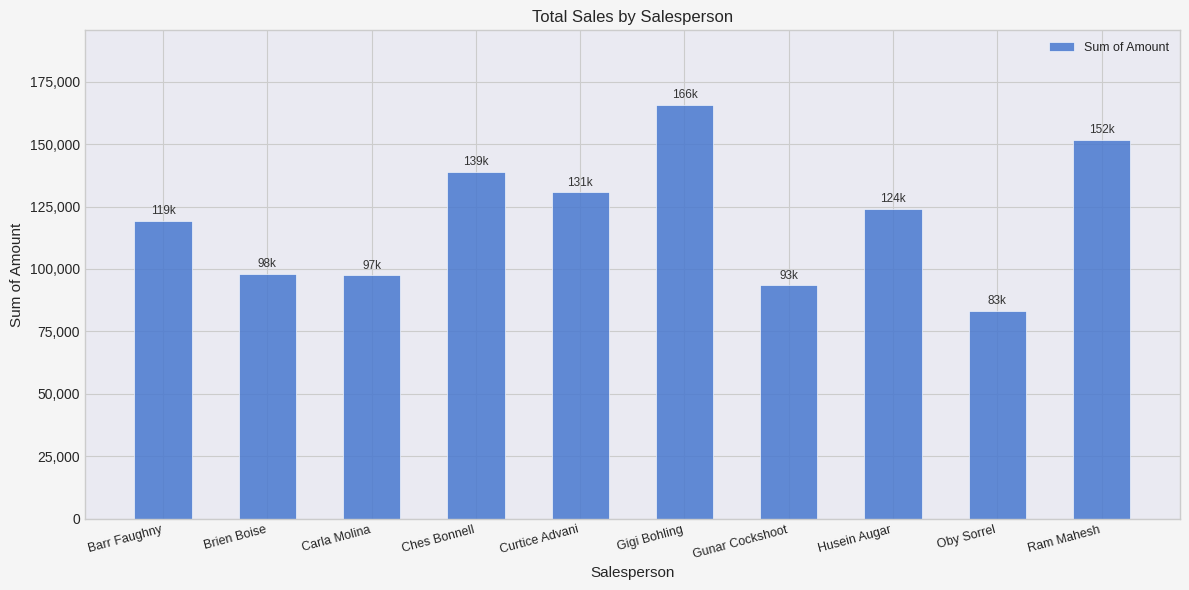

Which has a higher value, Carla Molina or Oby Sorrel?

Carla Molina